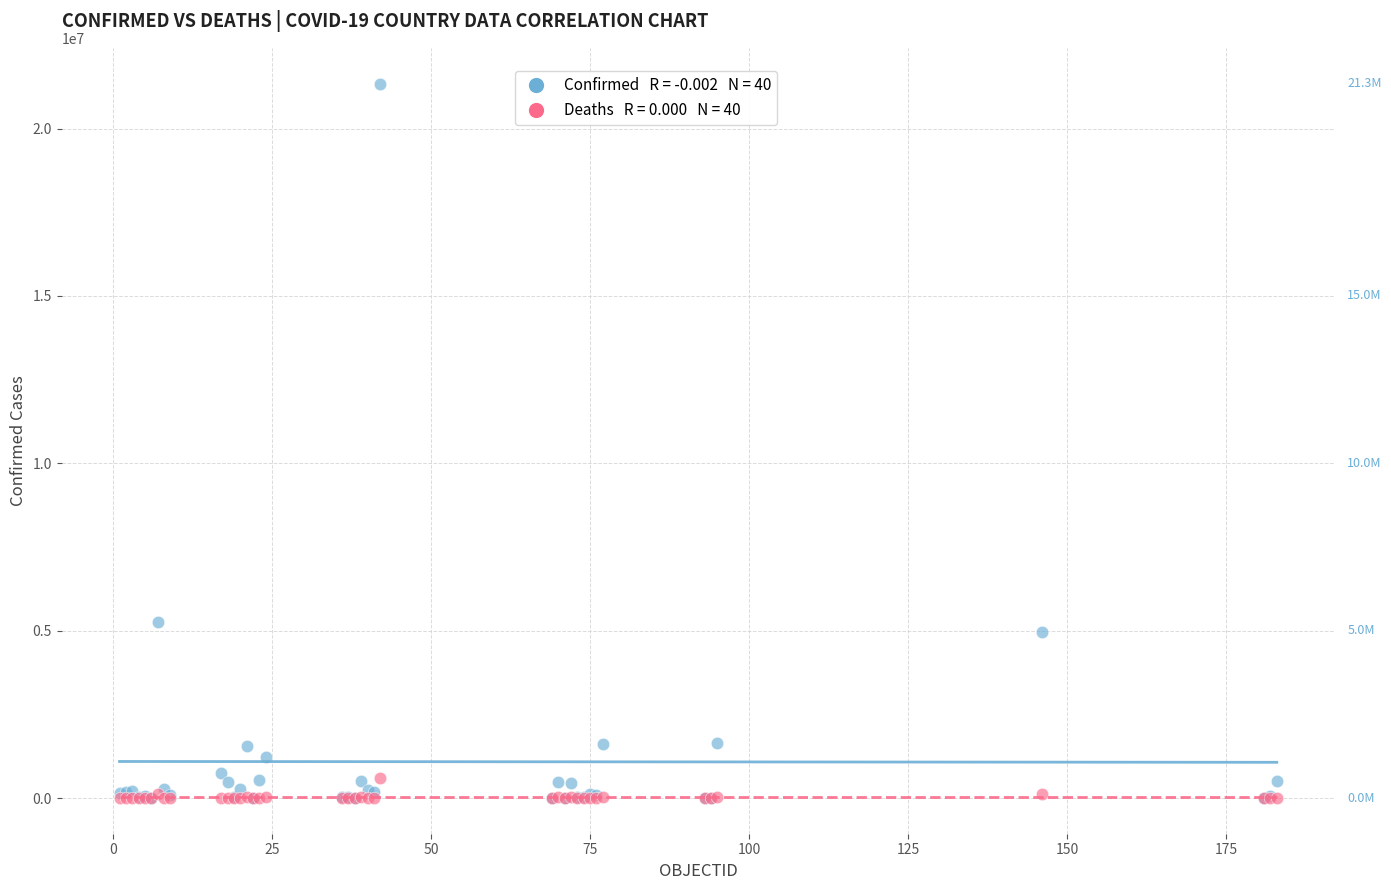

Across all series, what Y value is closest to 10671653?

5249840